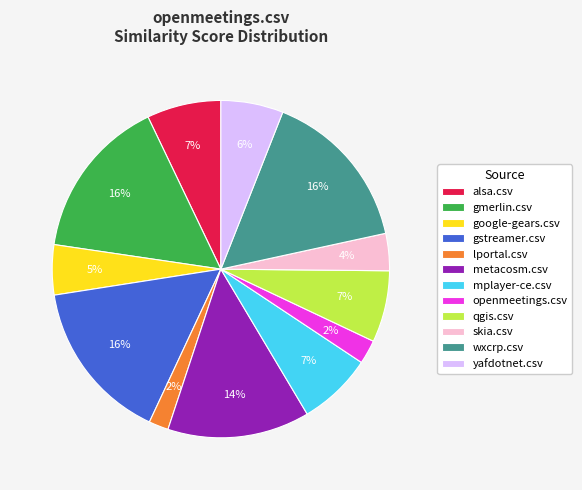

True or false: mplayer-ce.csv accounts for 7% of the total.

True